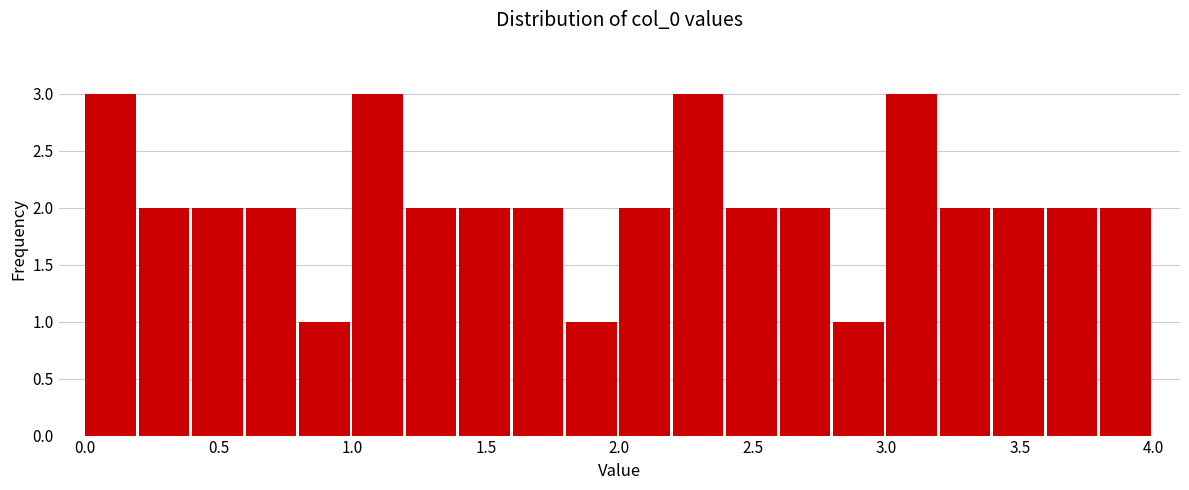

How tall is the bar that spans 0.4 to 0.6 on the x-axis? The values are not printed on the chart, so give them approximately, as read against the axis.

2